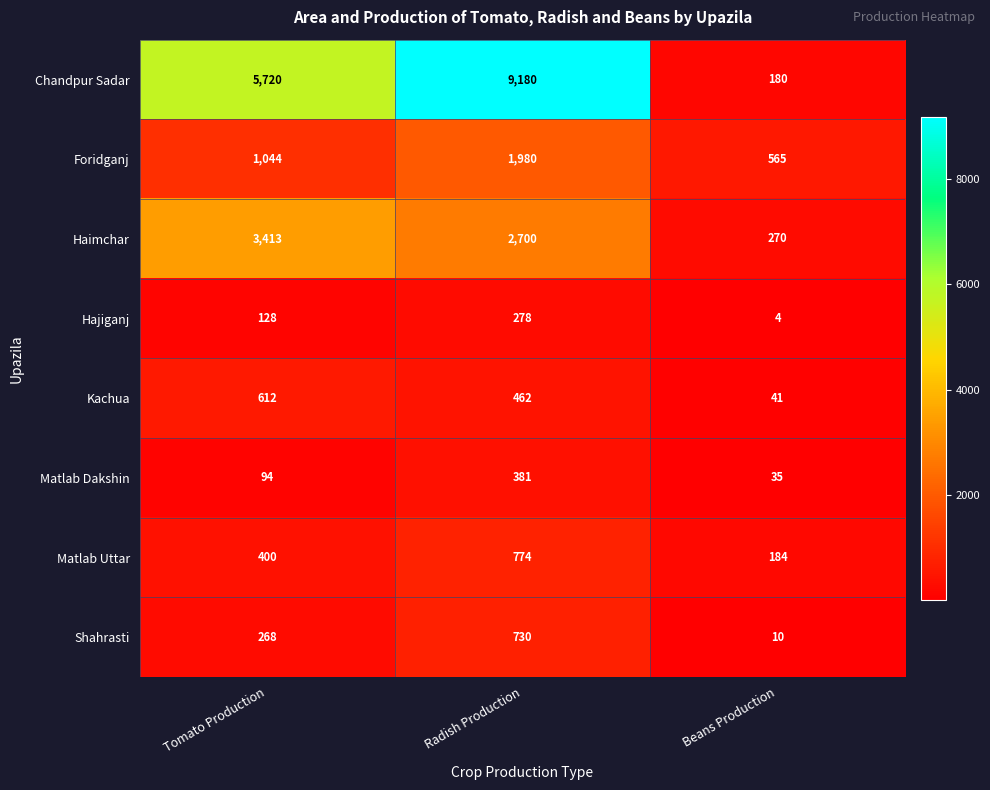

What is the average value of the Hajiganj series?

137